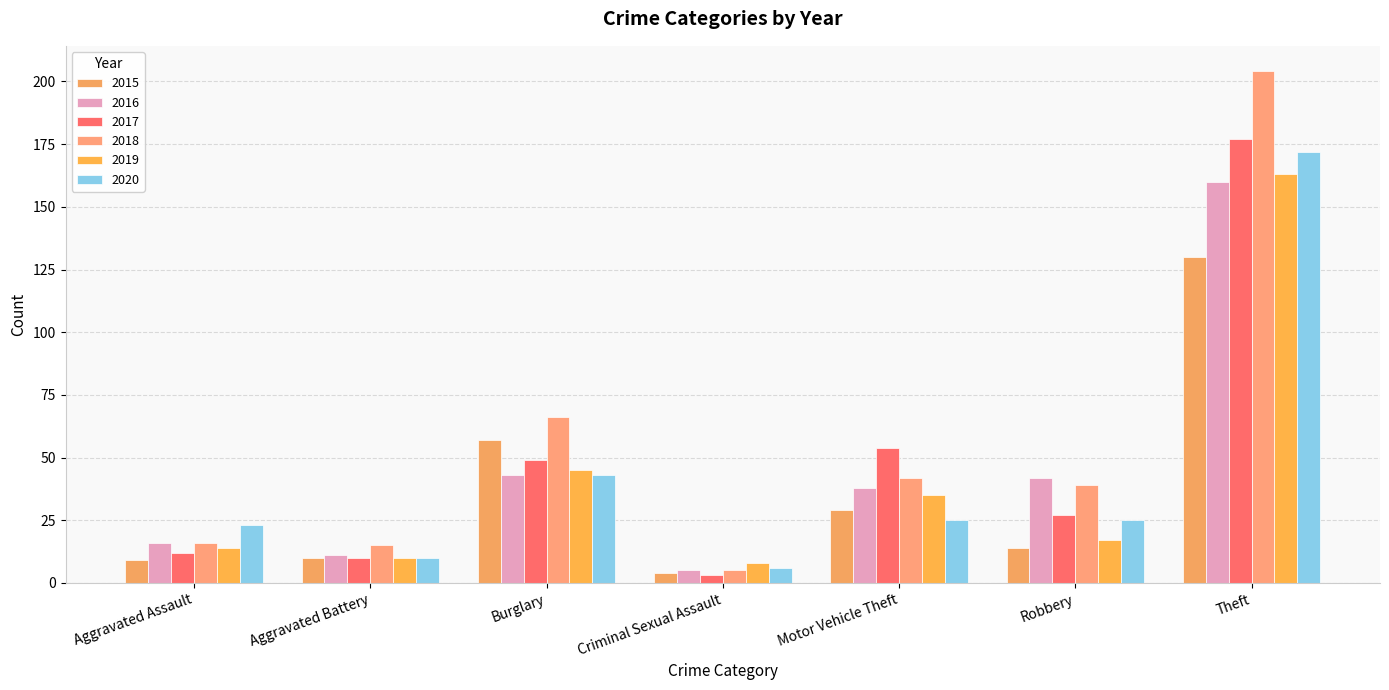

What is the value of the 2015 bar at the 1st from the left?

9